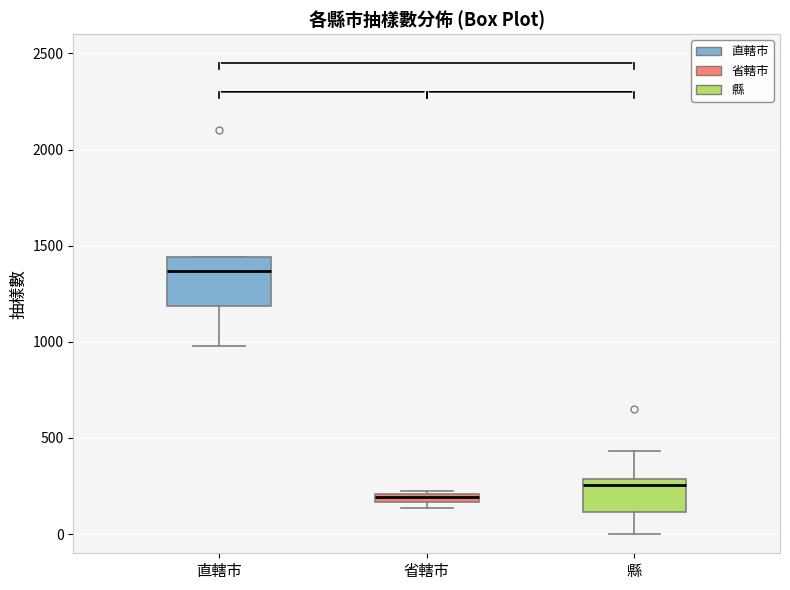

Where does the lower whisker of the box for 直轄市 end on the y-axis? The values are not printed on the chart, so give them approximately, as read against the axis.

1000